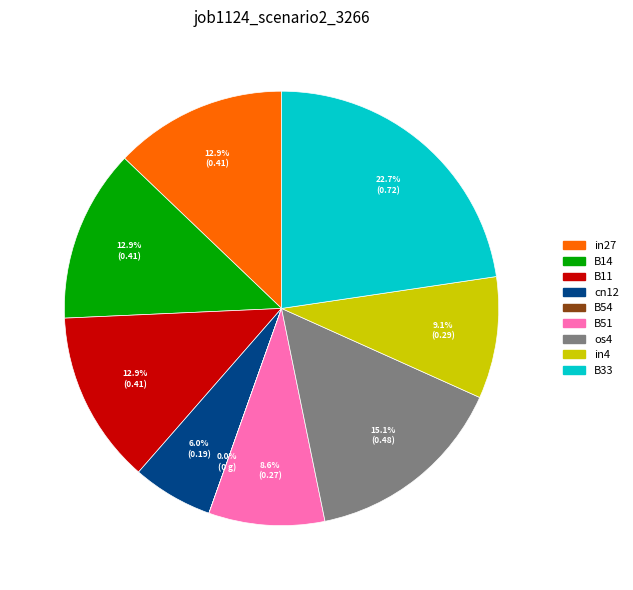

Is there a majority slice in this chart?

No